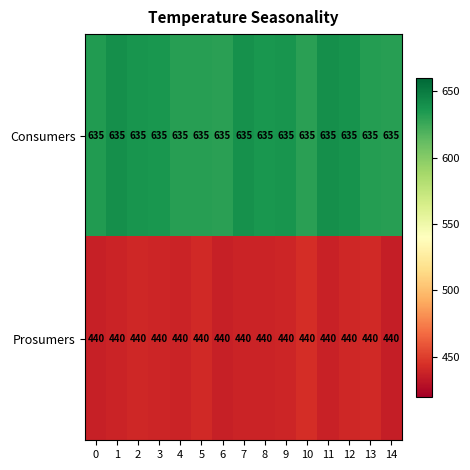

What is the spread (max minus min) of values at 12?

195